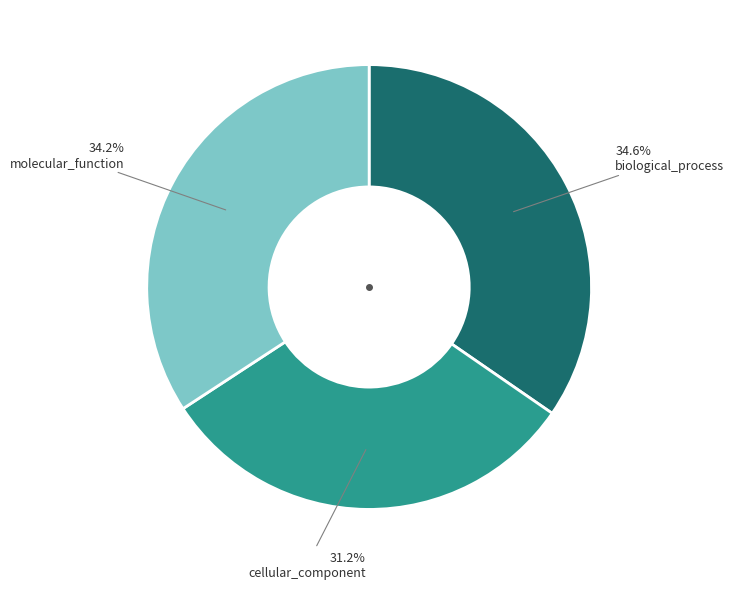

Is there any slice that represents more than half of the pie?

No